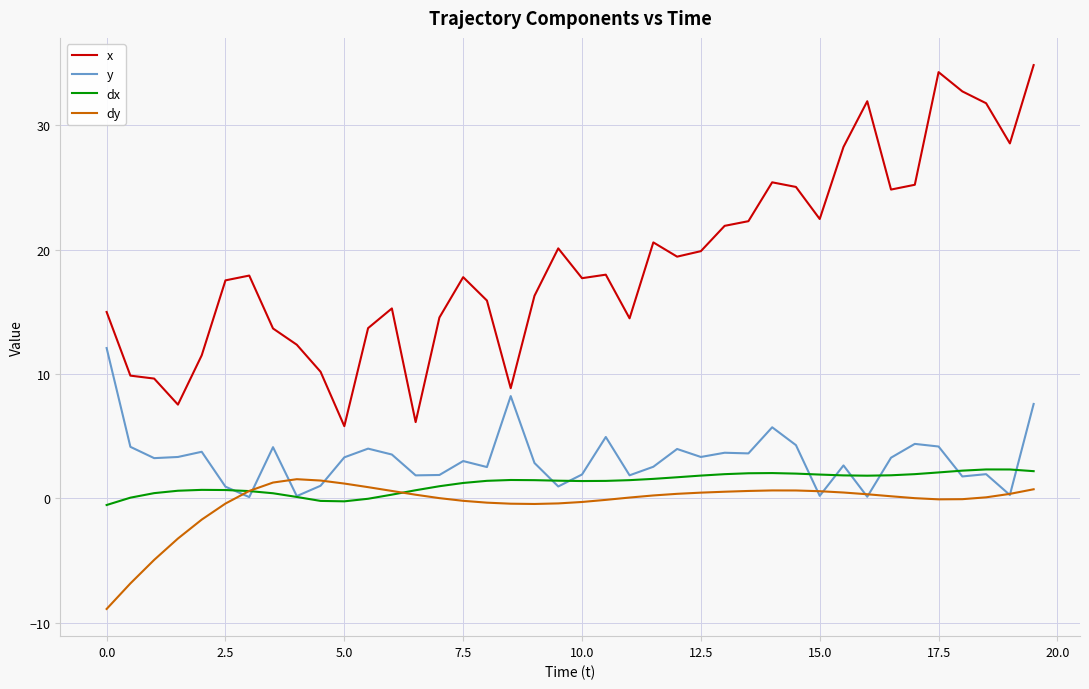

Which series has the largest range (max minus min)?

x